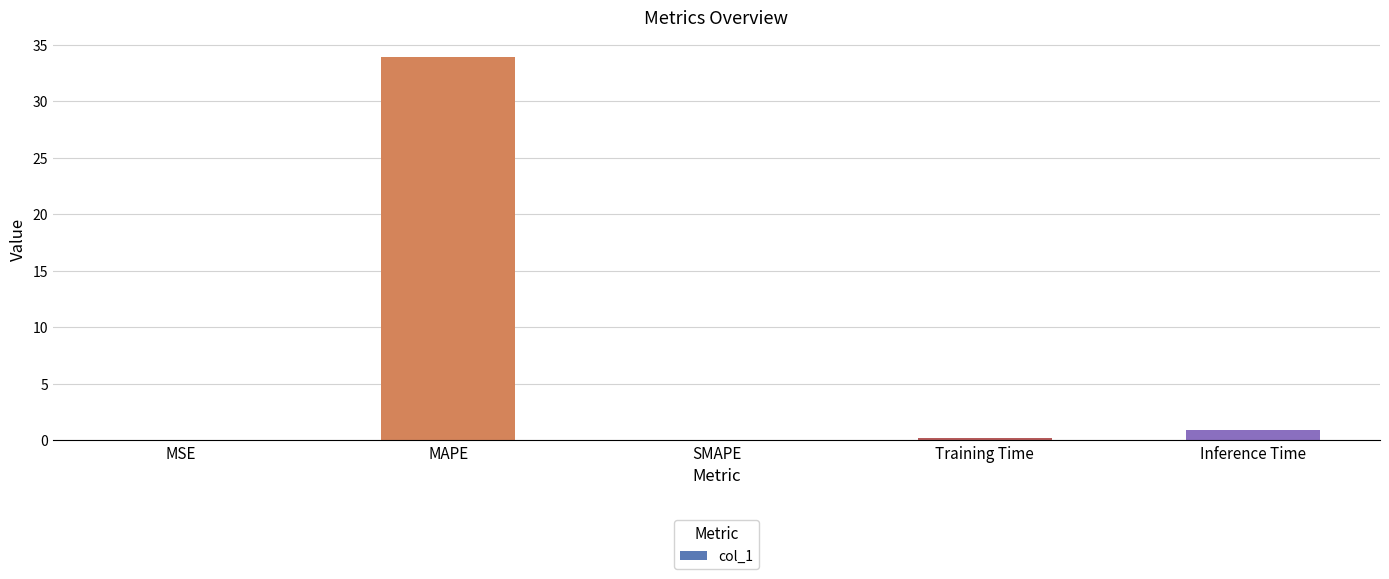

Where is the data nearest to the value 16?

Inference Time